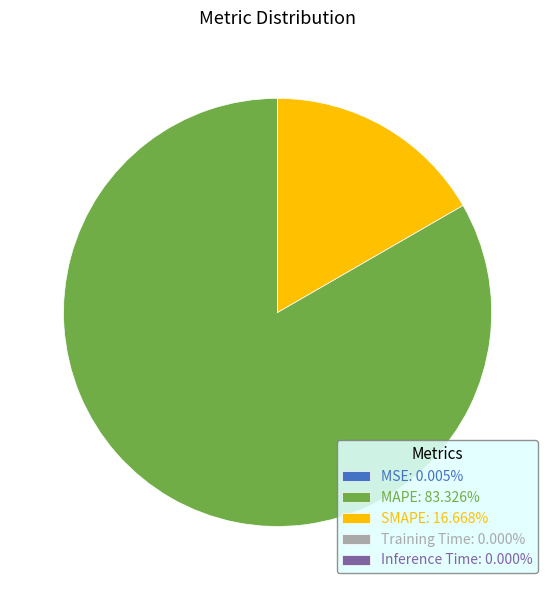

Combined, do SMAPE: 16.668% and MAPE: 83.326% account for over 50%?

Yes